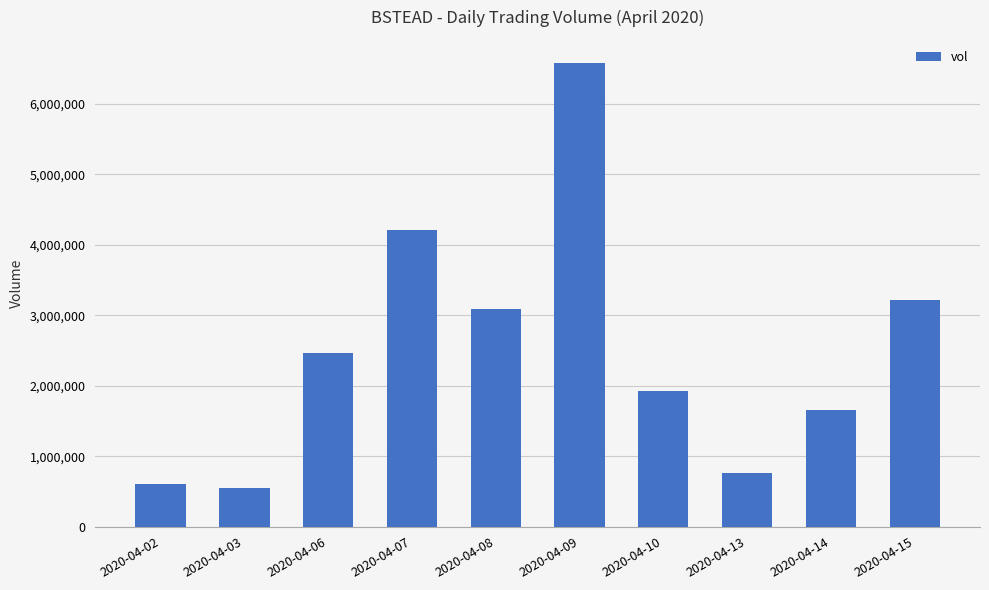

Which label corresponds to the largest value in the chart?

2020-04-09